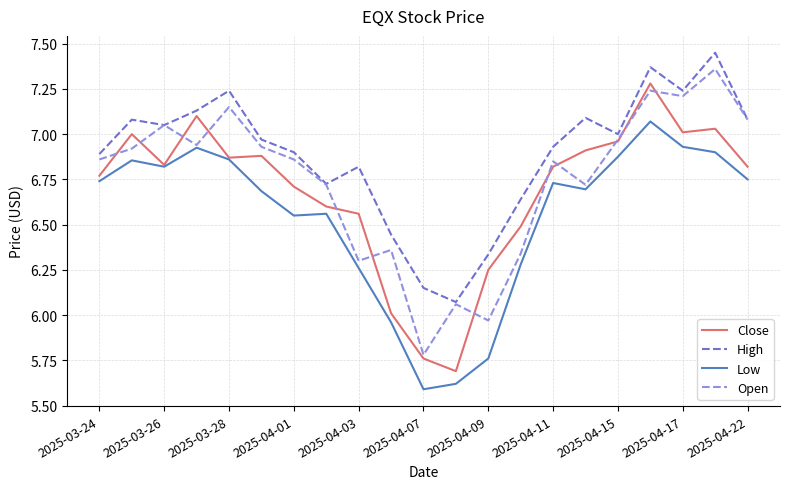

How many categories are shown in the chart?

21